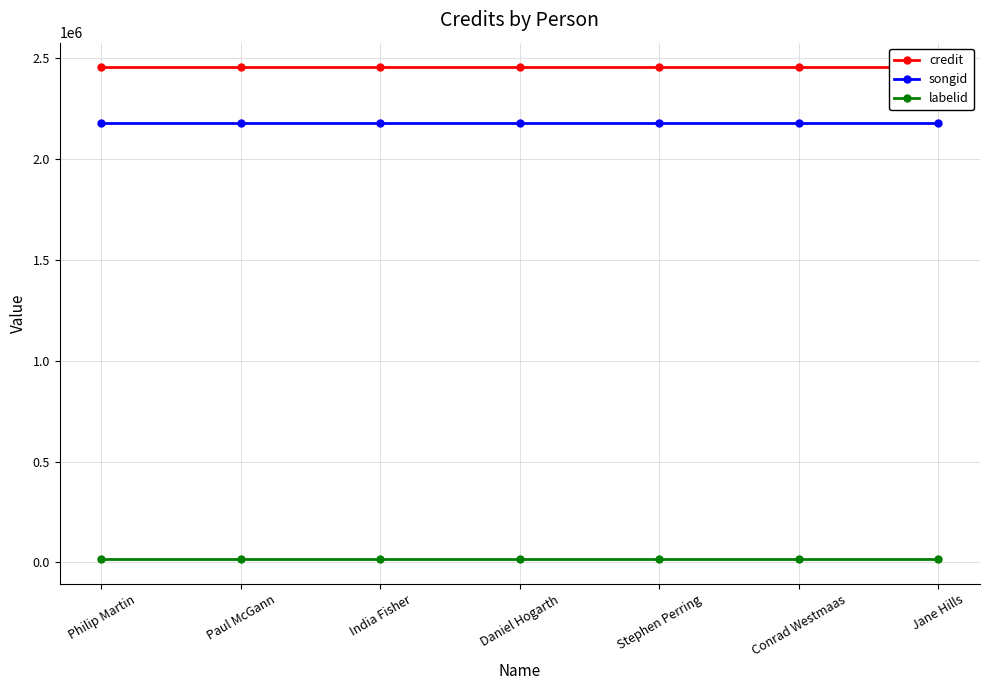

Between Daniel Hogarth and Conrad Westmaas, which is larger?

Daniel Hogarth